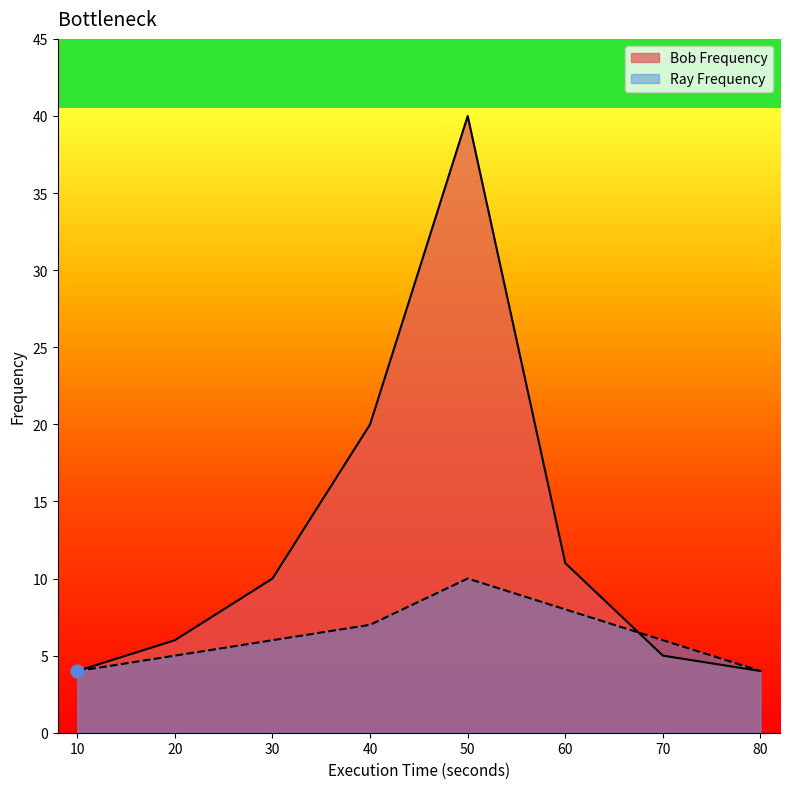

What is the total value across all series at 50?

50